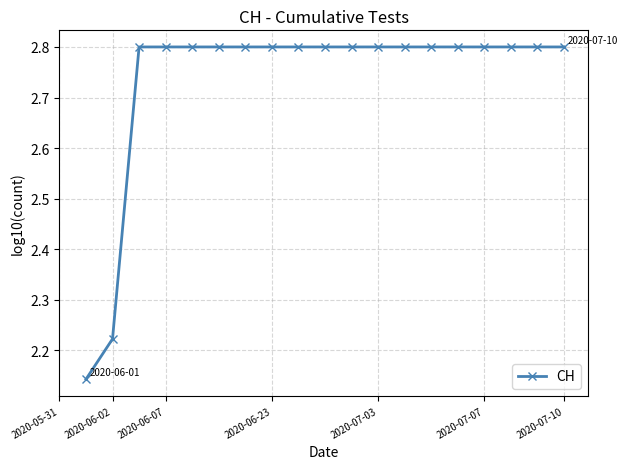

What is the value of the 14th point from the left?

2.8